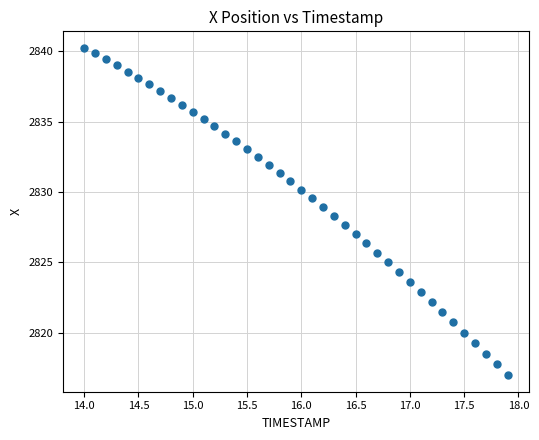

What is the range of Y values (max minus min)?

23.3